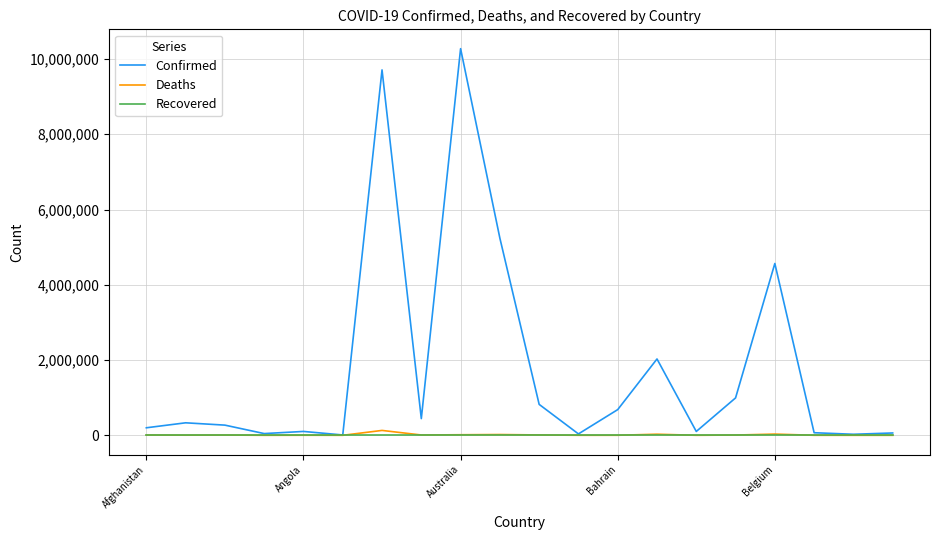

In Confirmed, how many points are lower than both neighbors (excluding endpoints)?

6